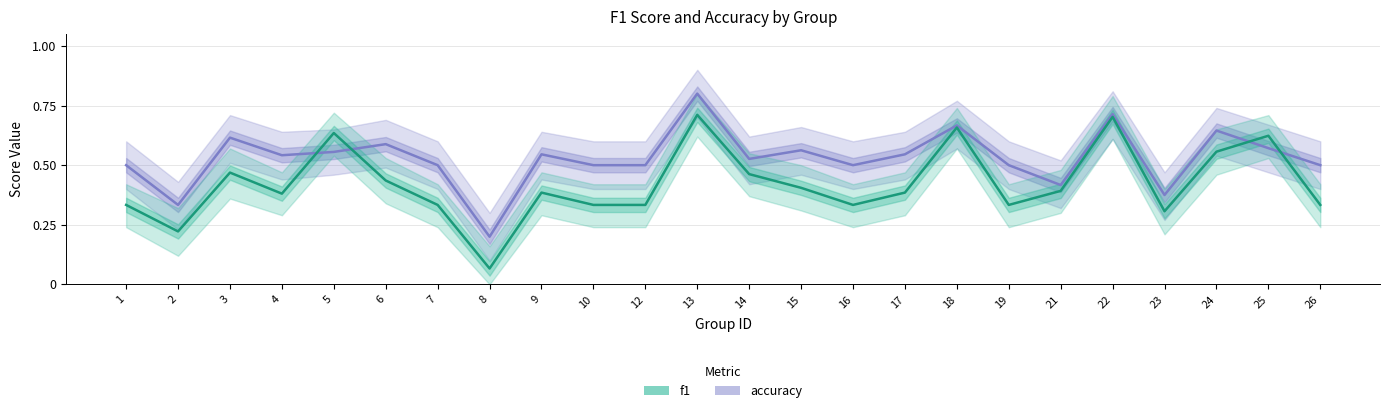

Which category has the lowest value in the accuracy series?

8